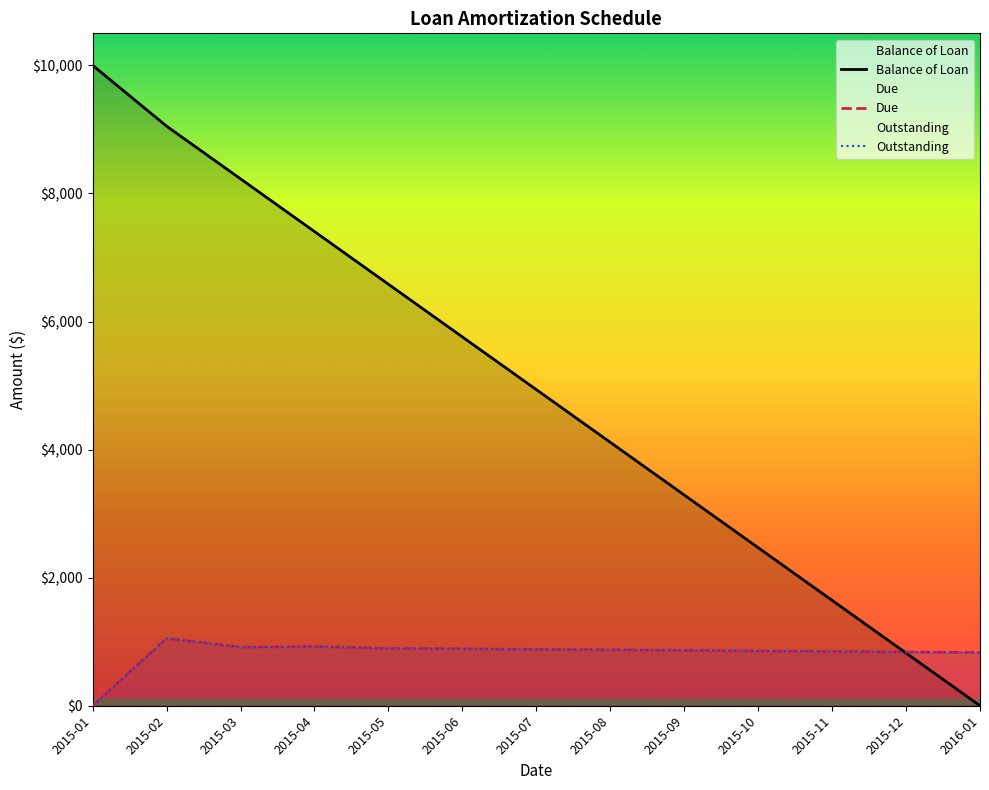

True or false: Outstanding has a value of 1329.2 at 2015-10.

False